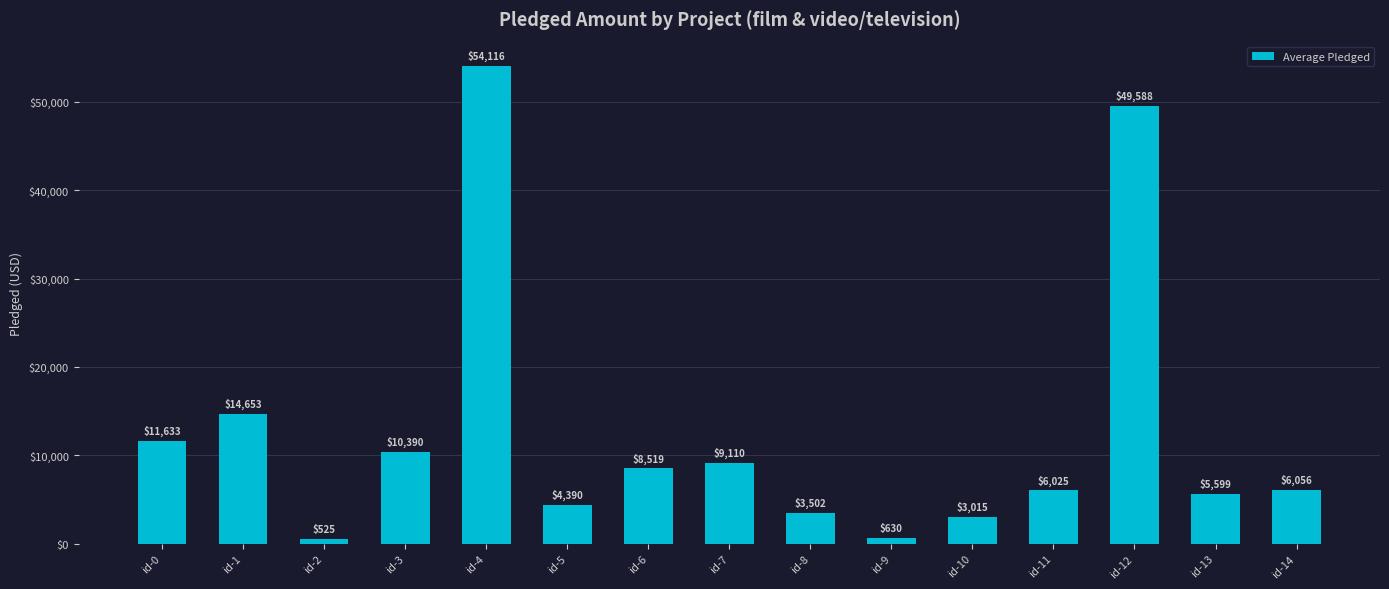

Rank the categories by value from lowest to highest.

id-2, id-9, id-10, id-8, id-5, id-13, id-11, id-14, id-6, id-7, id-3, id-0, id-1, id-12, id-4